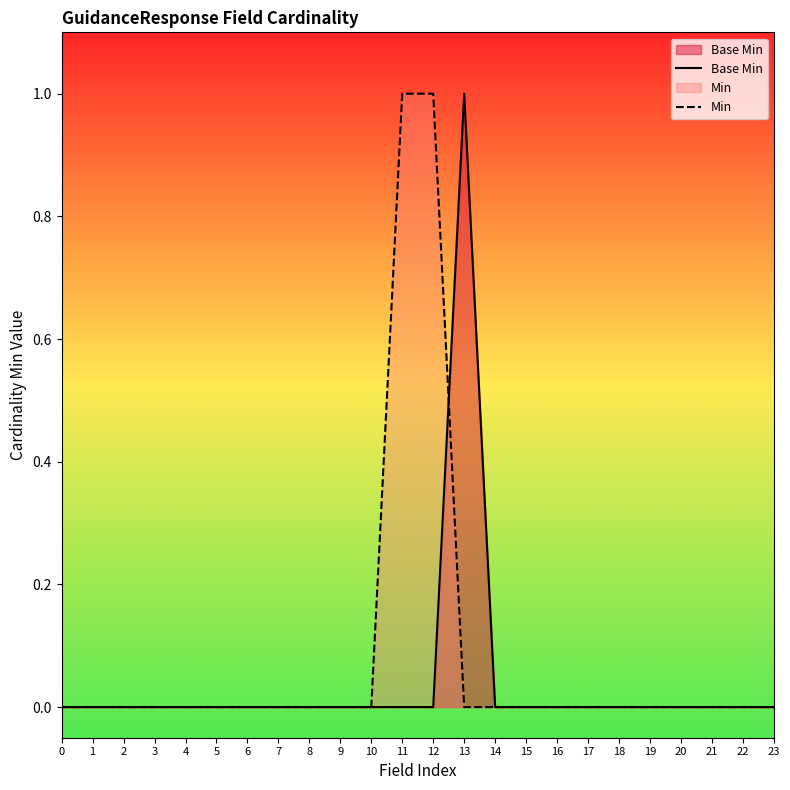

Is it true that Min equals 0 at 13?

True